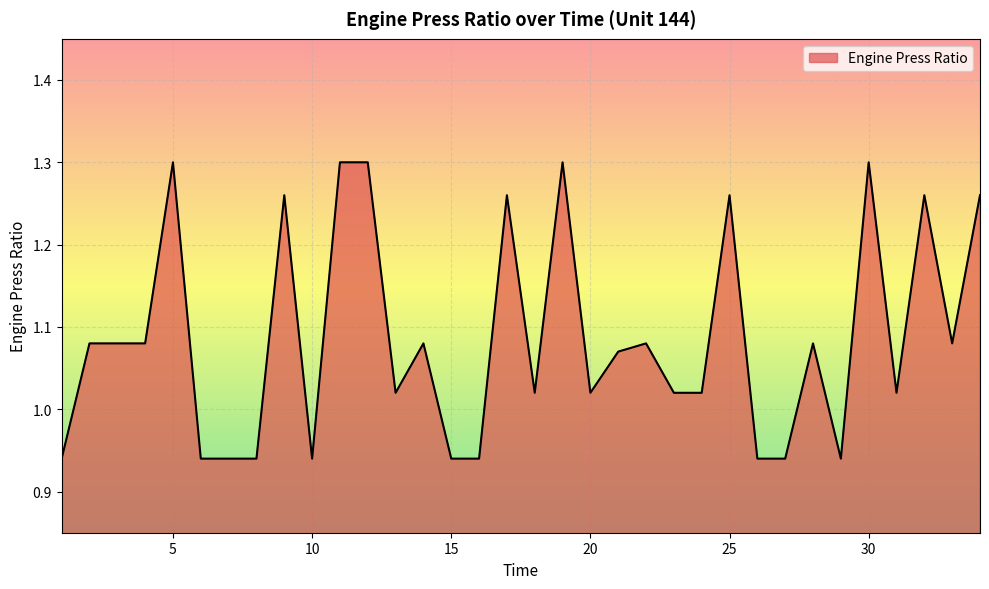

What is the difference between the maximum and minimum values?

0.4